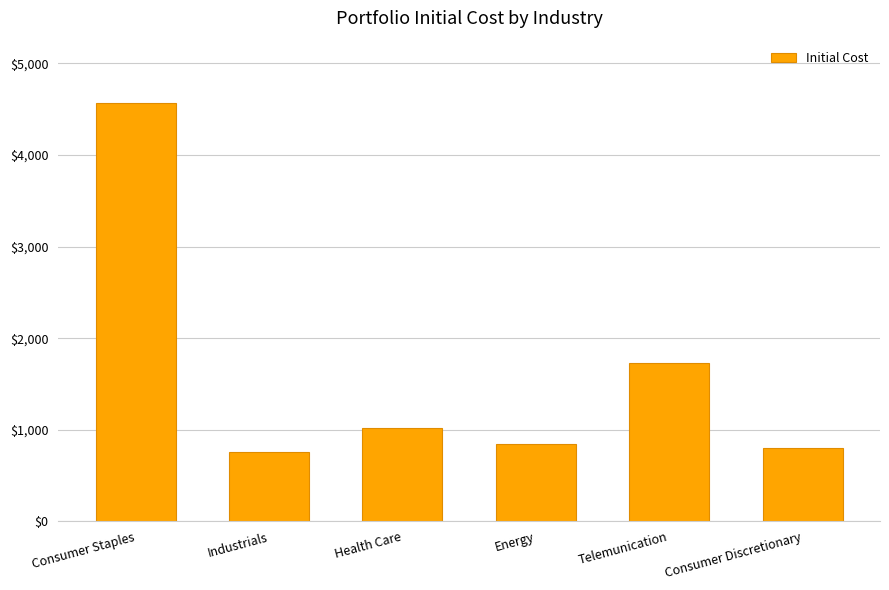

Is it true that the value at Energy is 1343.8?

False